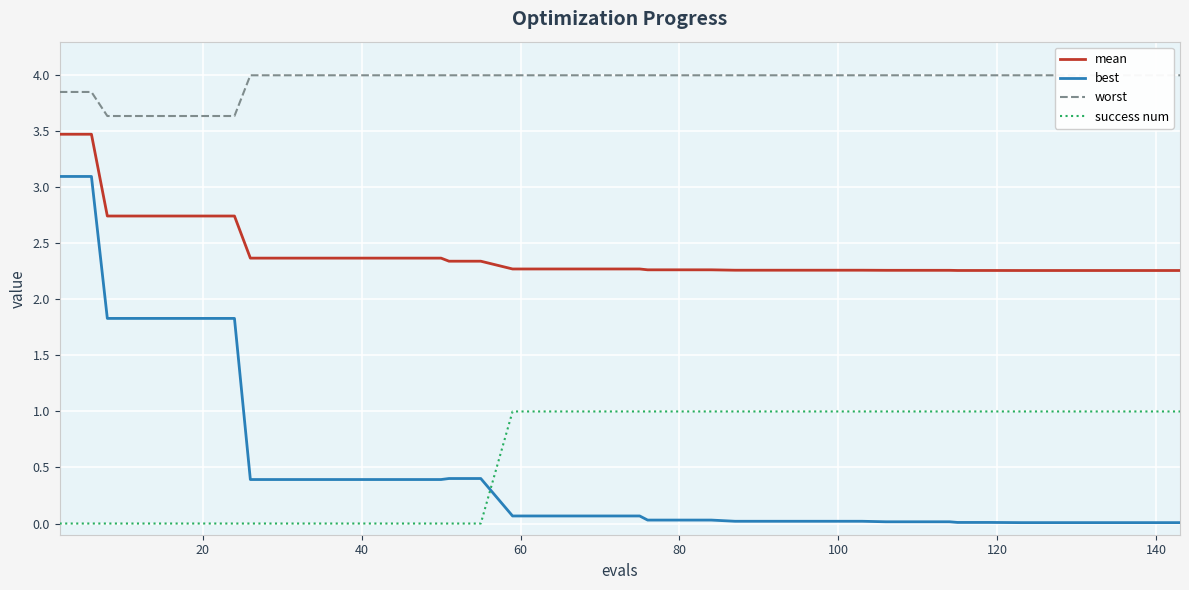

True or false: success num has a value of 0.5 at 80.

False